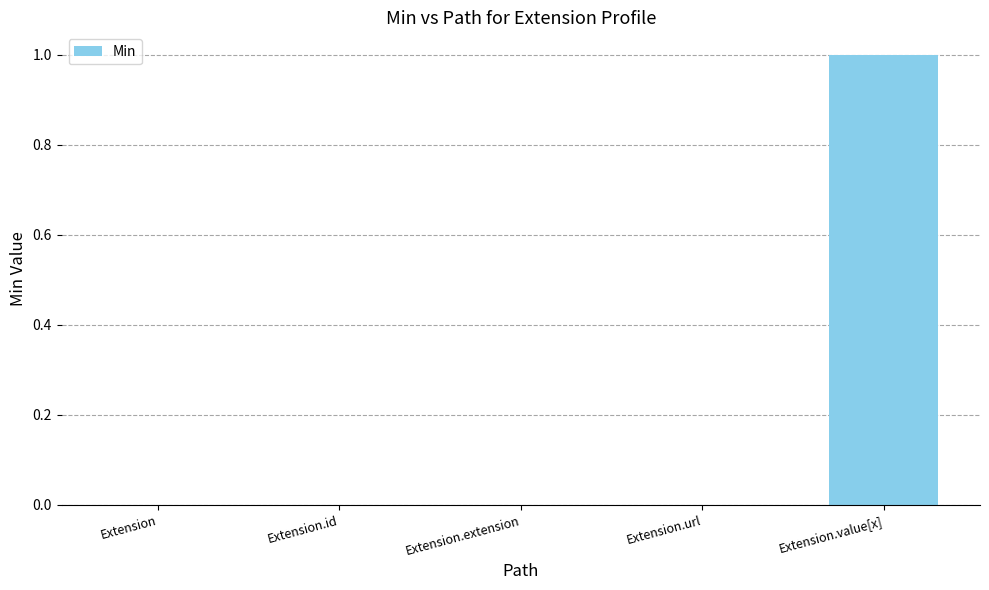

Are the bars horizontal?

No